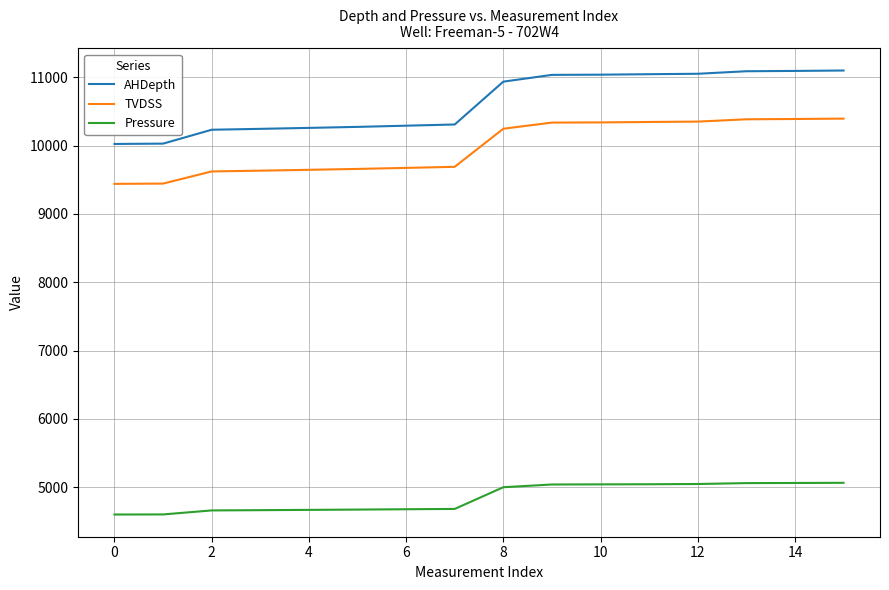

True or false: TVDSS and AHDepth intersect in this chart.

False